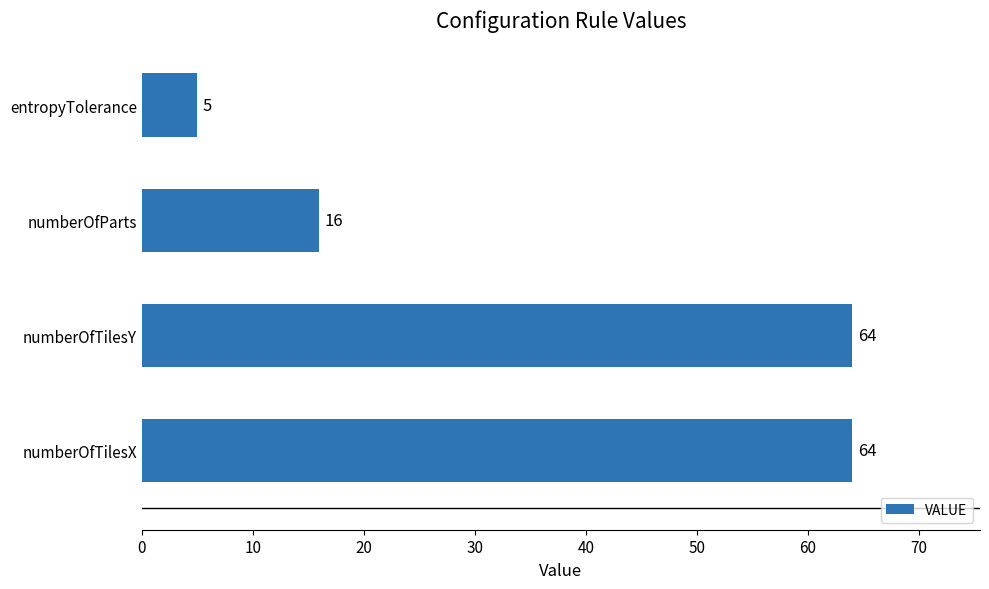

Reading bottom to top, list all the values displayed in this chart.

64	64	16	5